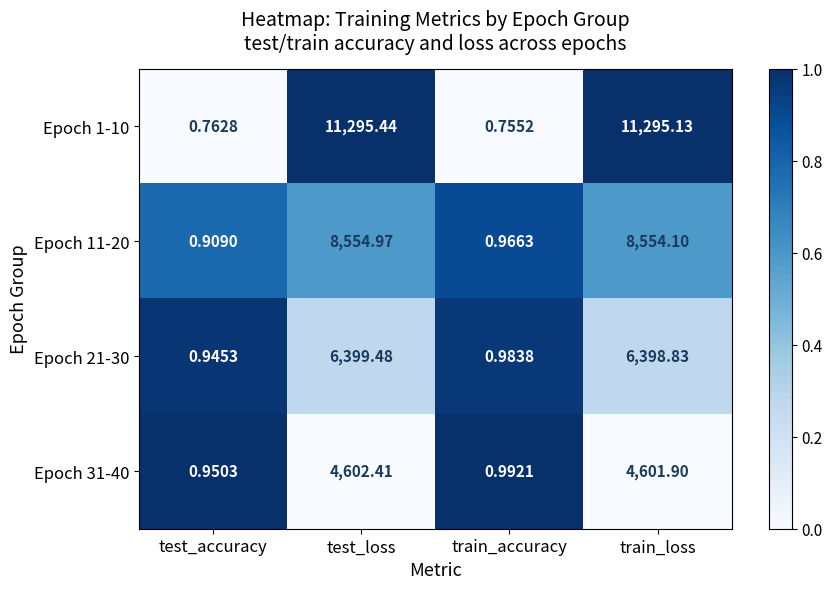

At which label is Epoch 21-30 closest to 3200?

train_loss